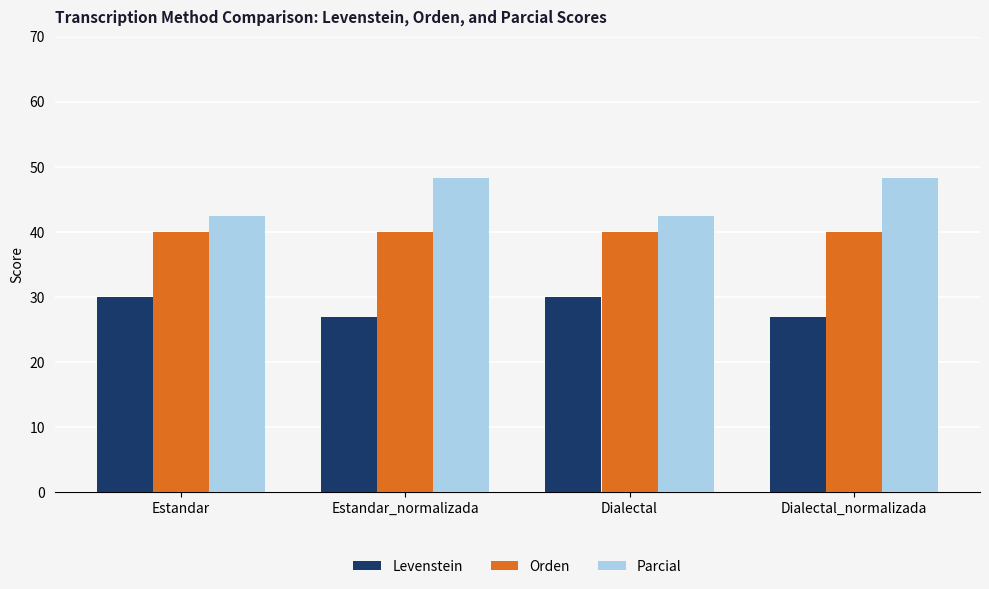

What are all the series names shown in the legend?

Levenstein, Orden, Parcial